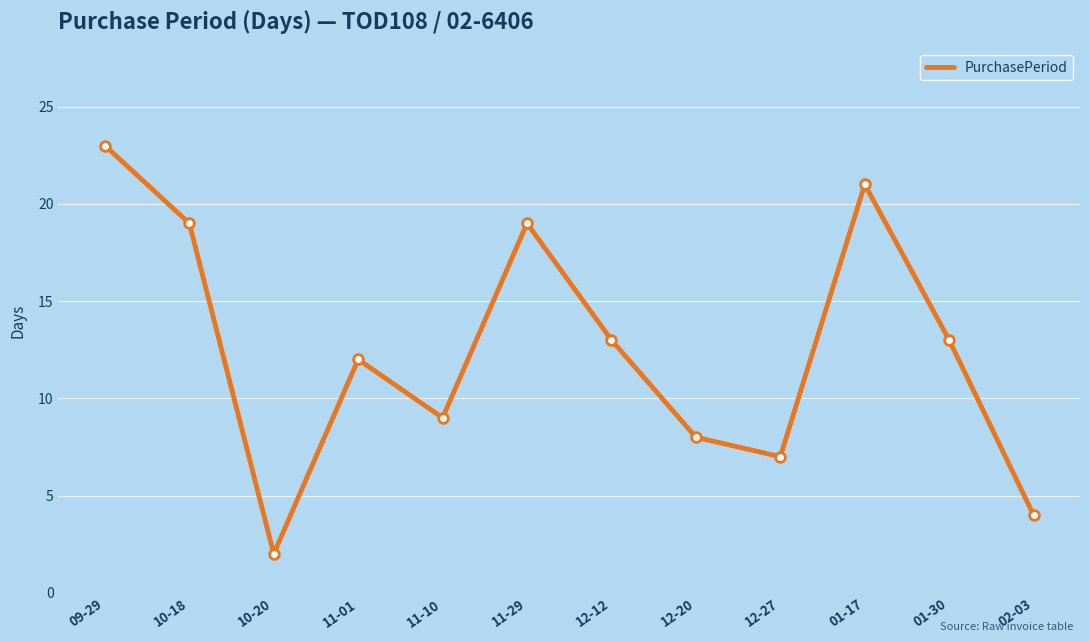

Where is the first local maximum?

11-01